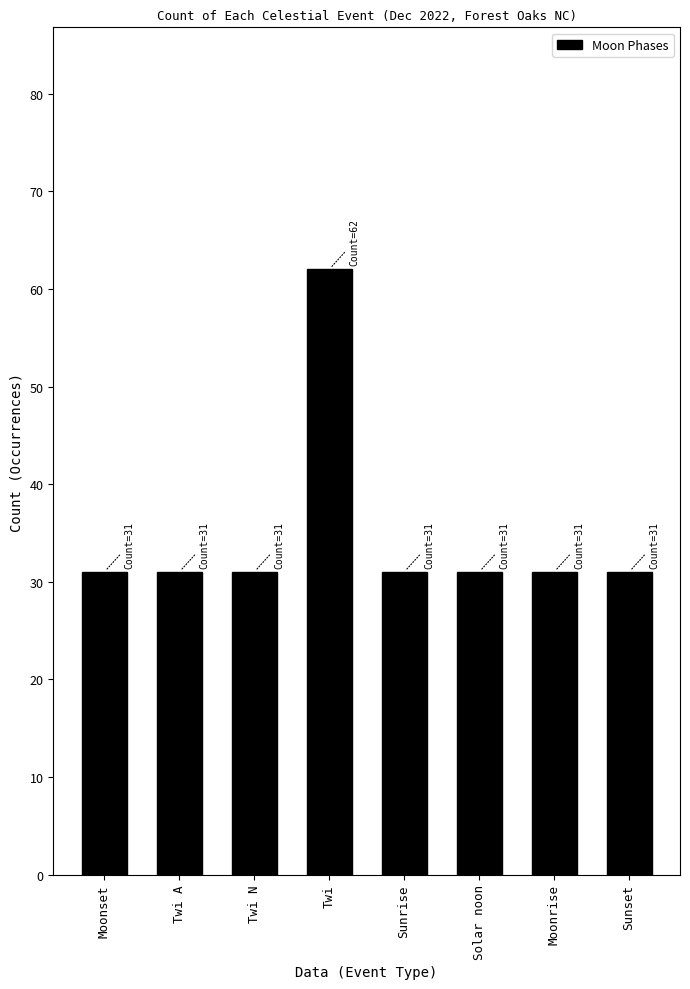

What is the value of the 4th bar from the left?

62